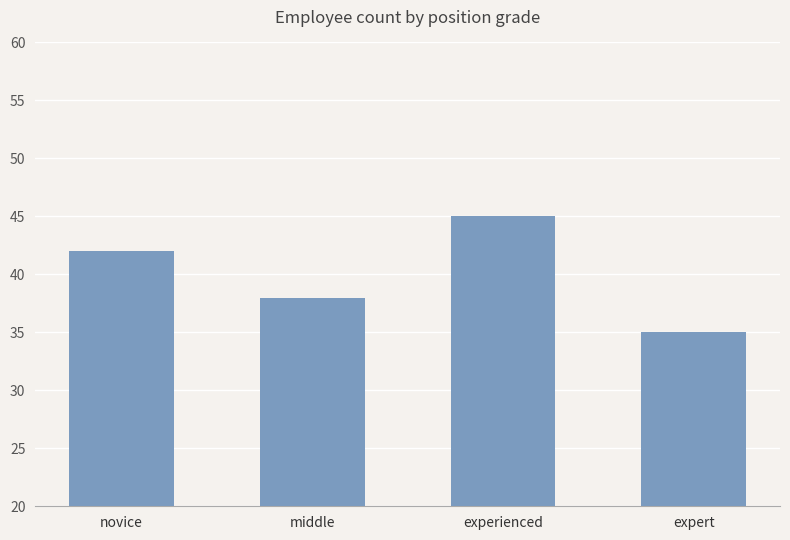

What is the label of the 2nd bar from the left?

middle